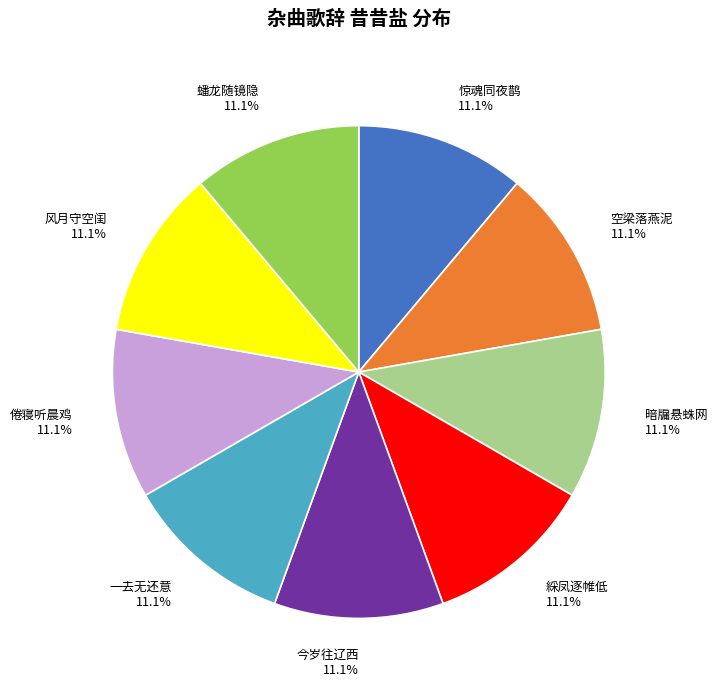

What is the ratio of the value at 空梁落燕泥 to the value at 綵凤逐帷低?

1.0